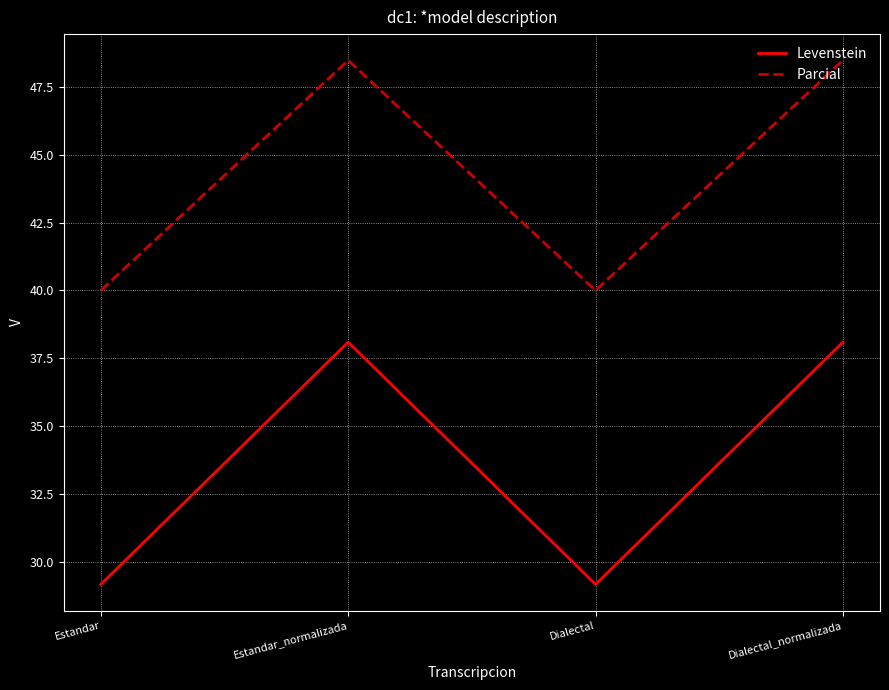

True or false: Parcial has more than 0 points higher than both neighbors.

True